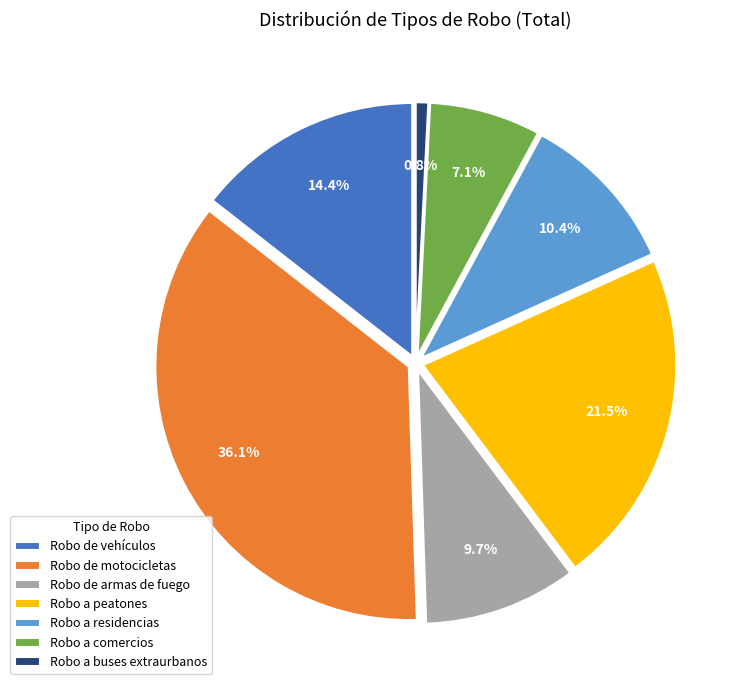

Do Robo de vehículos and Robo a comercios together represent more than half of the pie?

No